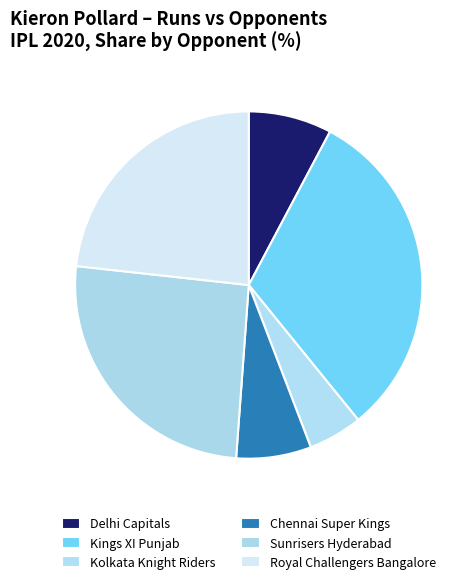

How many segments does this pie chart have?

6